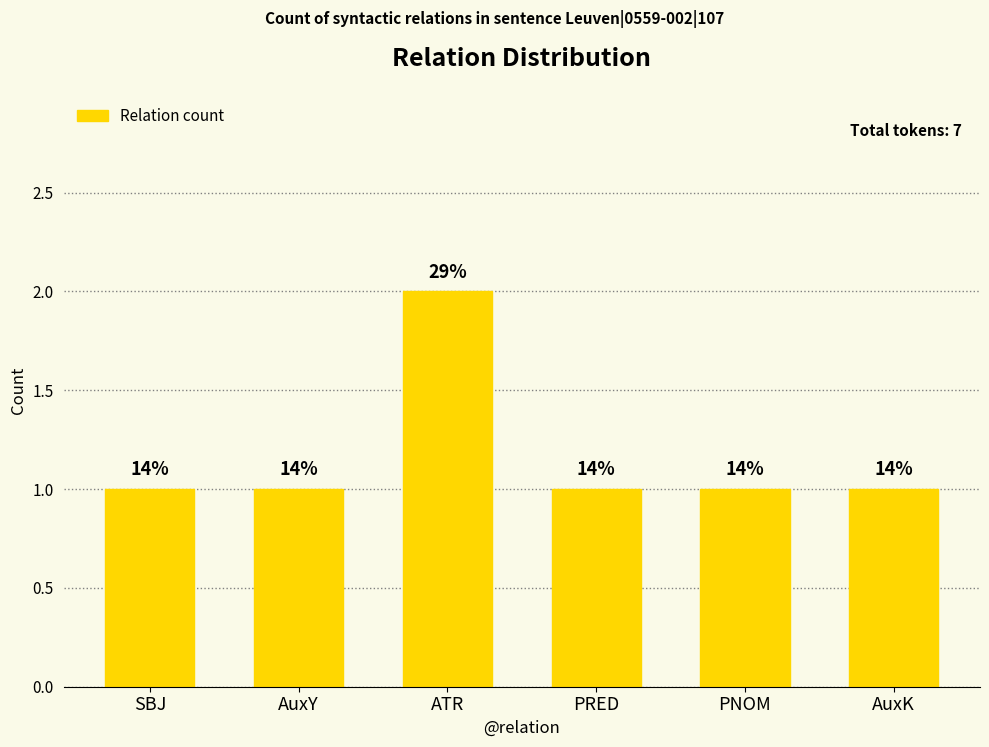

How many bars are there in total?

6